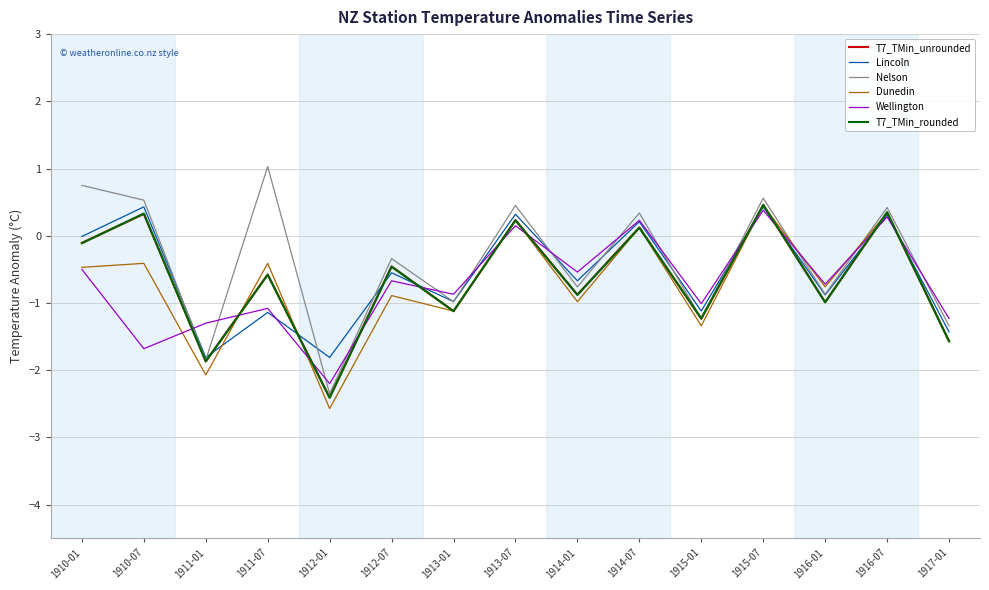

What is the difference between the maximum and minimum values in the Dunedin series?

3.0